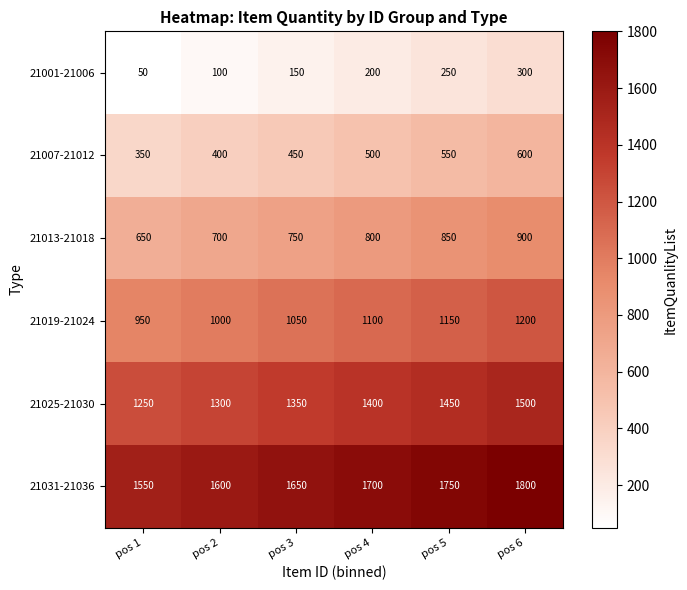

What is the difference between the 21013-21018 values at pos 2 and pos 5?

150